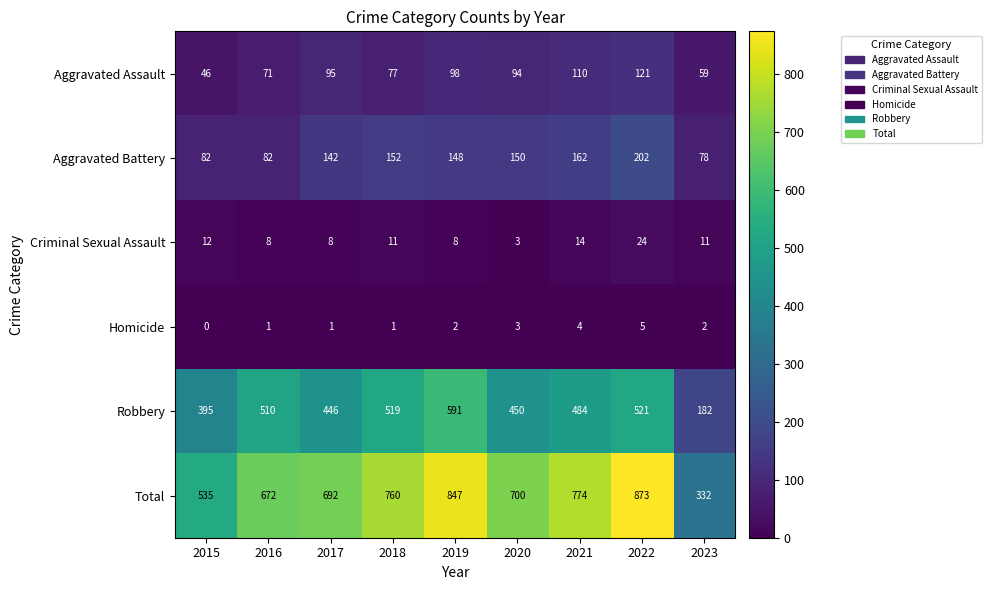

Is the value of Homicide at 2023 greater than the value of Aggravated Assault at 2016?

No